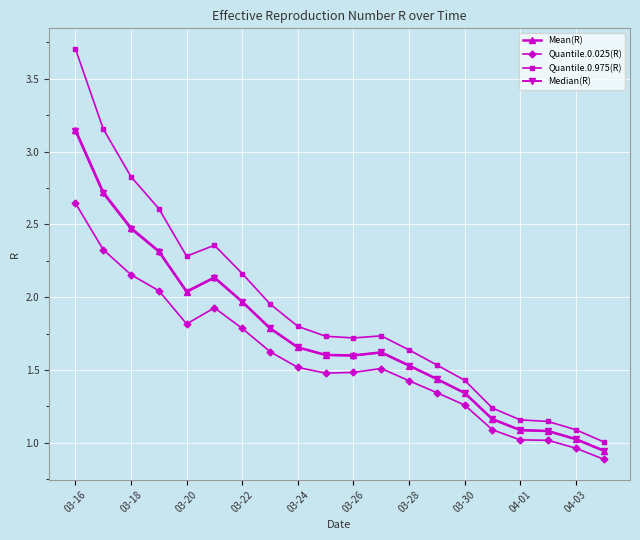

Is this an area chart (filled region under the line)?

No